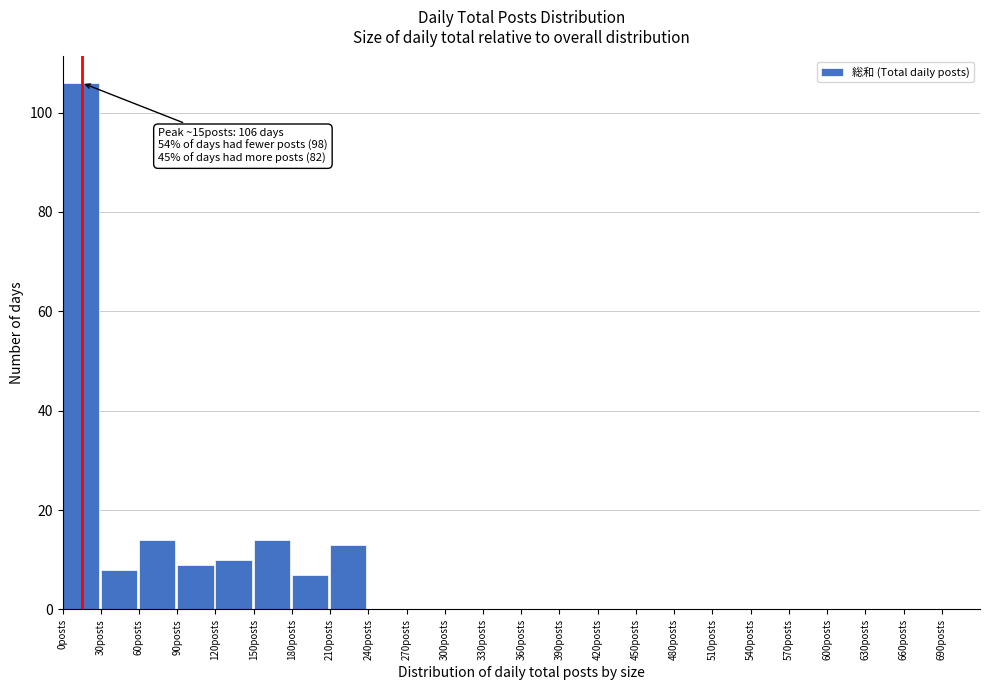

Over which range of the x-axis is the bar tallest?

0 to 30